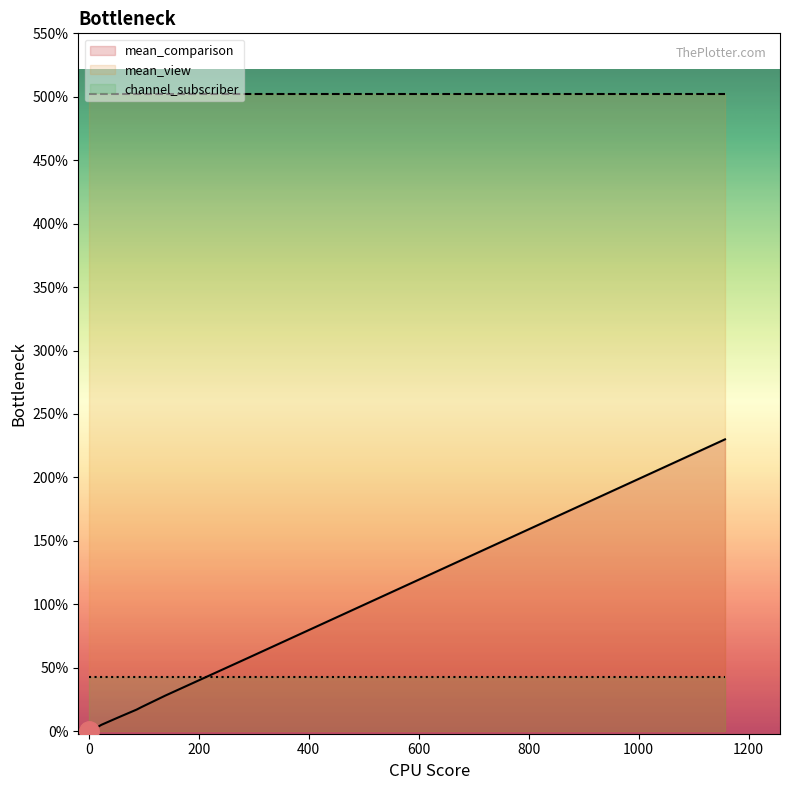

True or false: mean_view has more than 2 points higher than both neighbors.

False